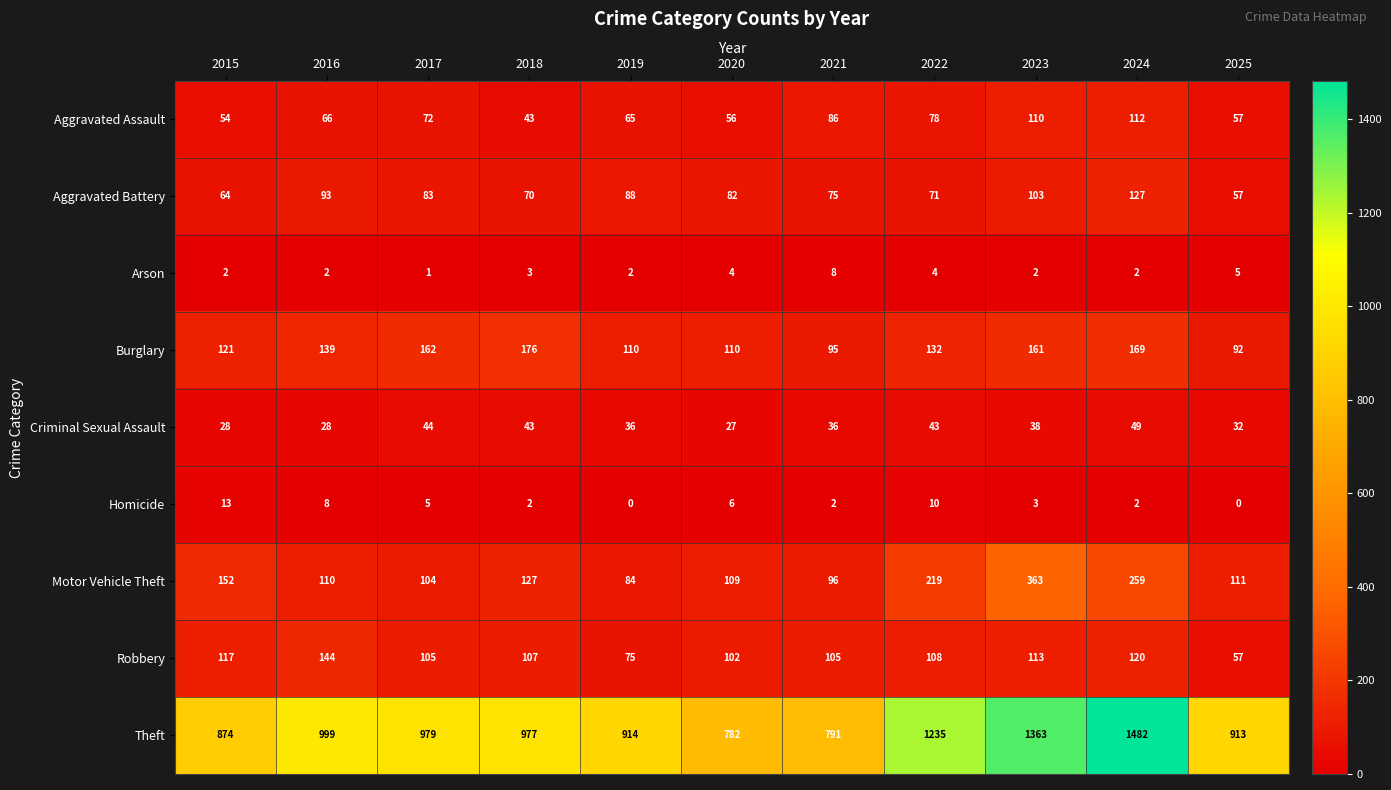

The Criminal Sexual Assault series shows 49 at 2024. True or false?

True